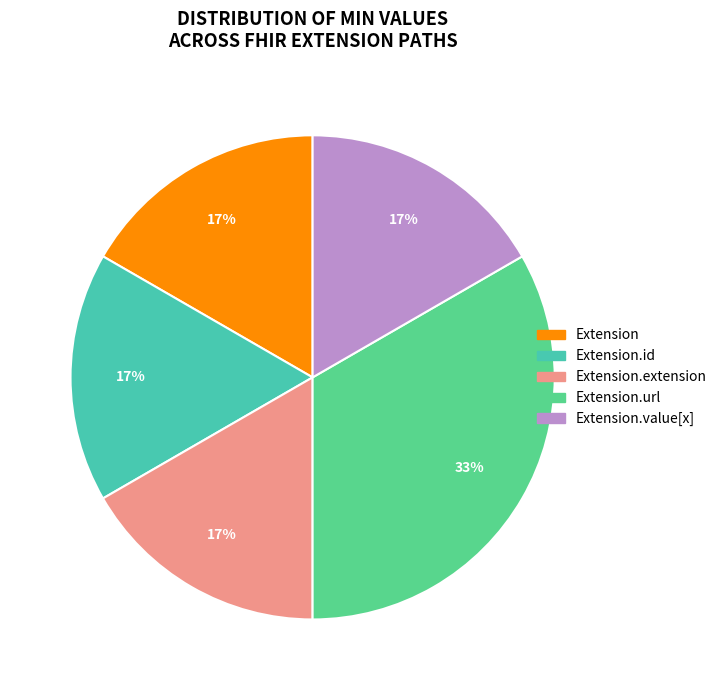

To the nearest percent, what is the average slice percentage?

20%